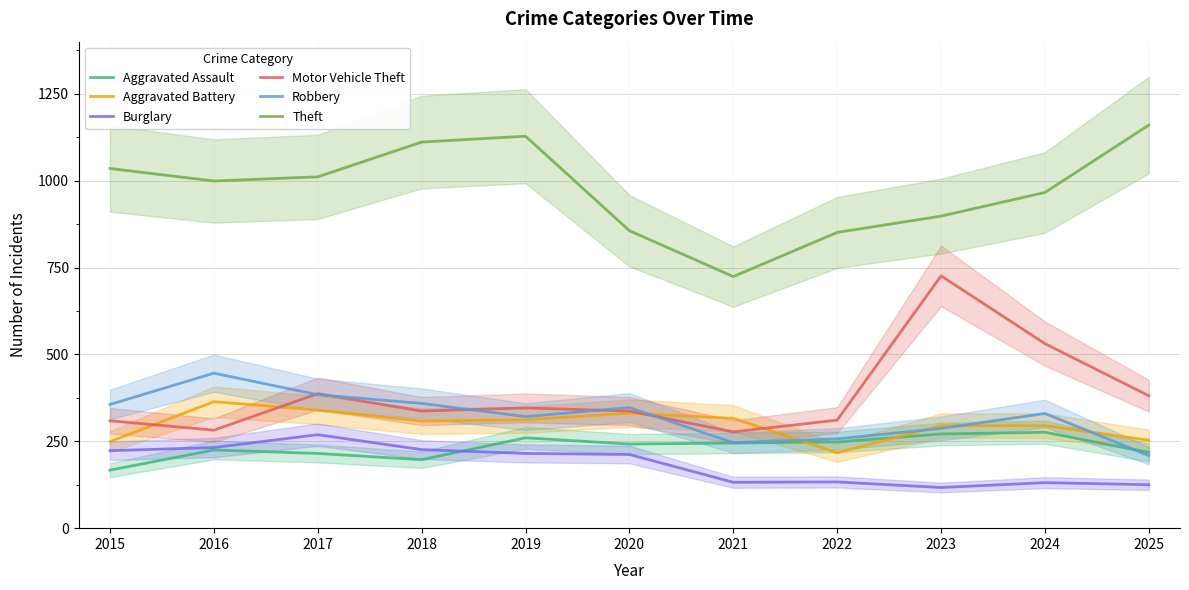

Count the number of data series in this chart.

6